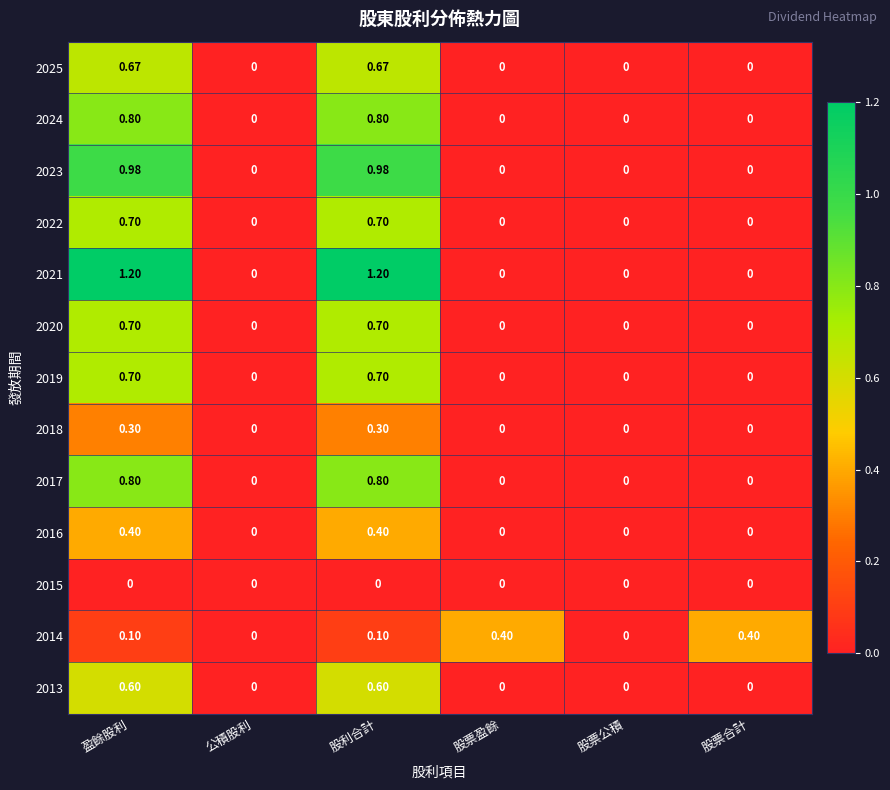

Which label corresponds to the smallest value in the chart?

公積股利